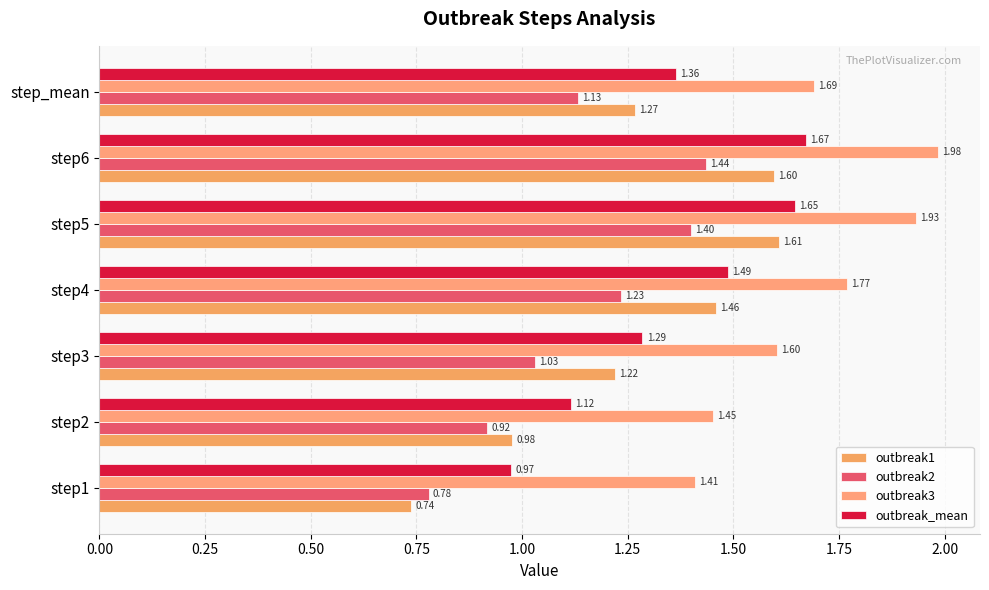

What are all the series names shown in the legend?

outbreak1, outbreak2, outbreak3, outbreak_mean